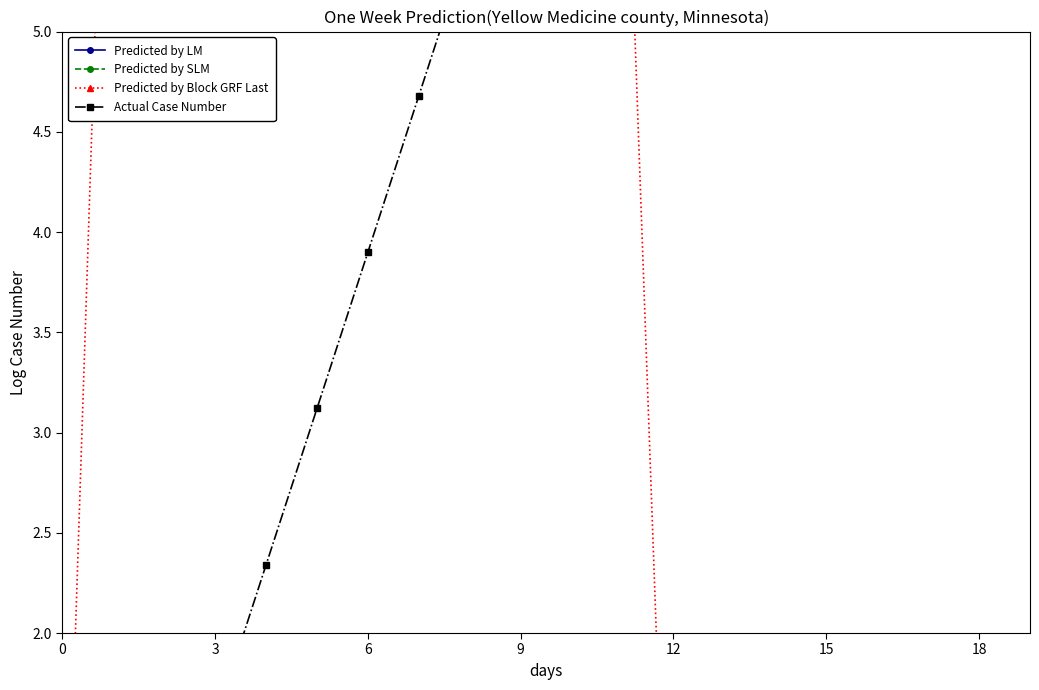

At which category does the chart reach its minimum across all series?

19